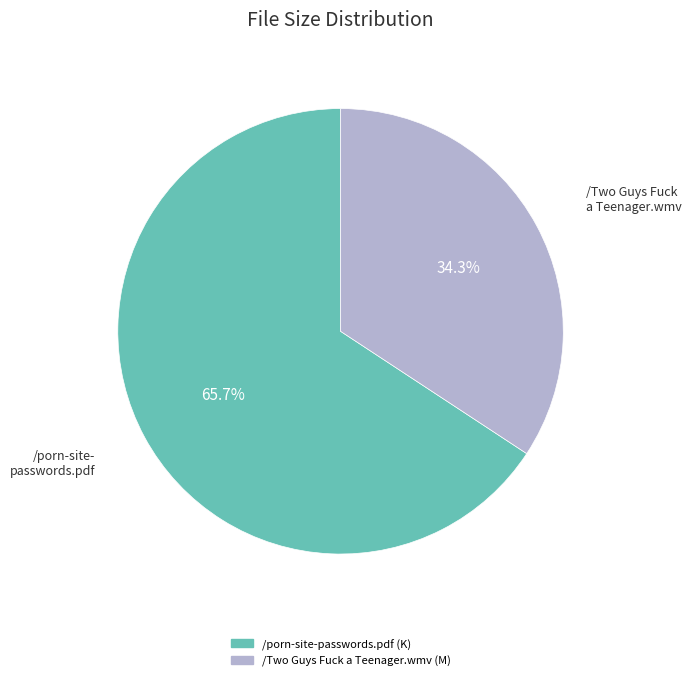

Rank the categories by value from highest to lowest.

/porn-site-passwords.pdf, /Two Guys Fuck a Teenager.wmv